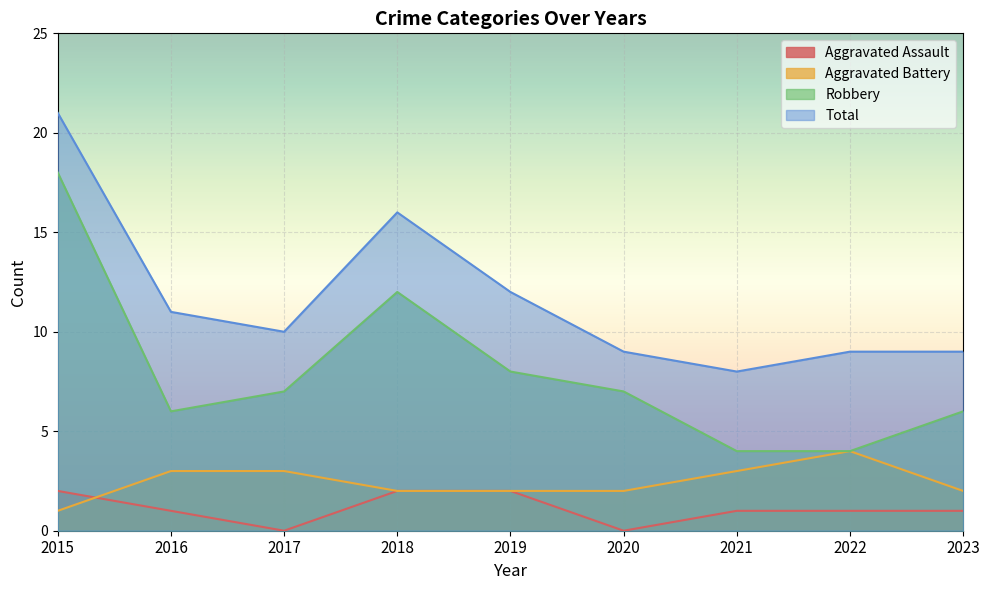

What is the sum of all Aggravated Assault values?

10